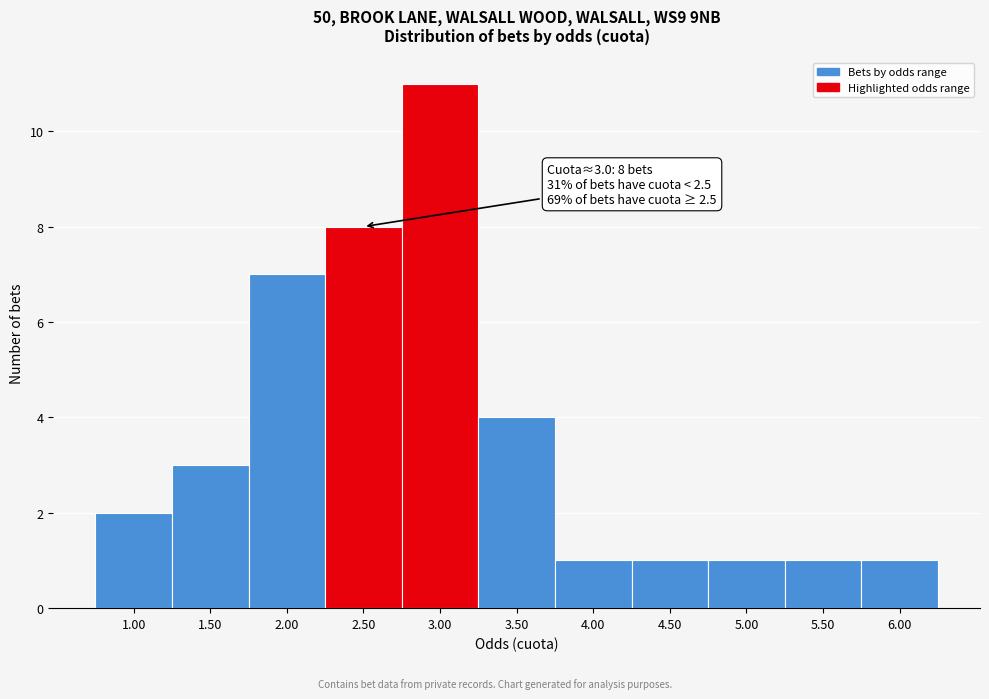

Reading left to right, list all the values displayed in this chart.

1.00=2	1.50=3	2.00=7	2.50=8	3.00=11	3.50=4	4.00=1	4.50=1	5.00=1	5.50=1	6.00=1